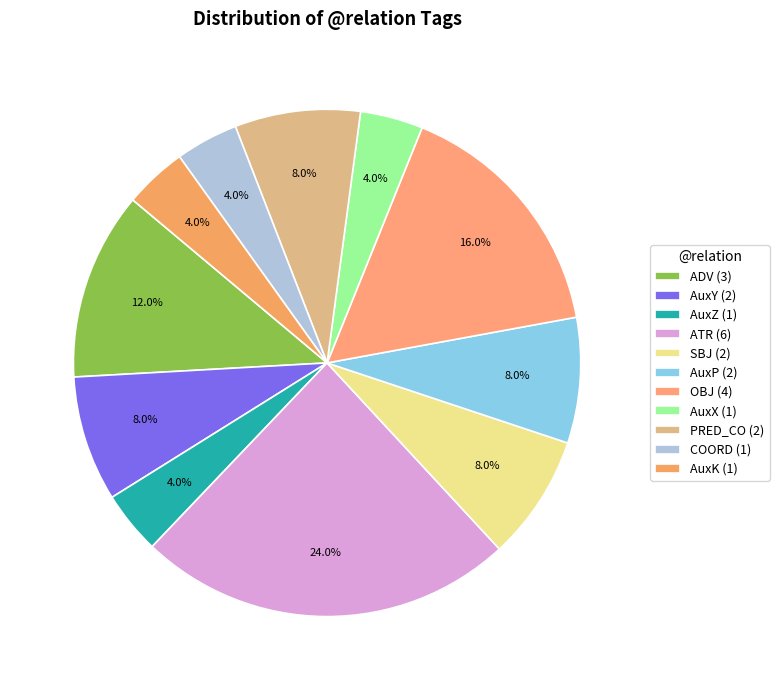

Is there any slice that represents more than half of the pie?

No